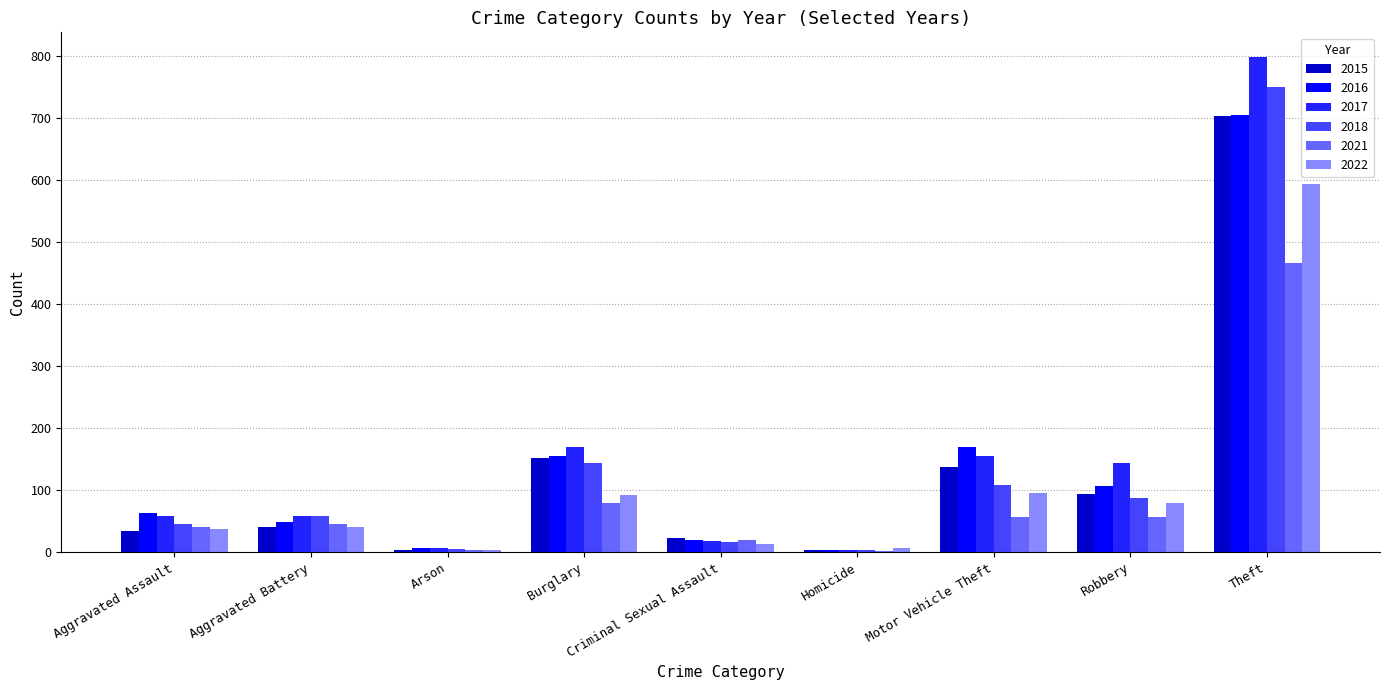

The value of 2018 at Aggravated Assault is 45. True or false?

True